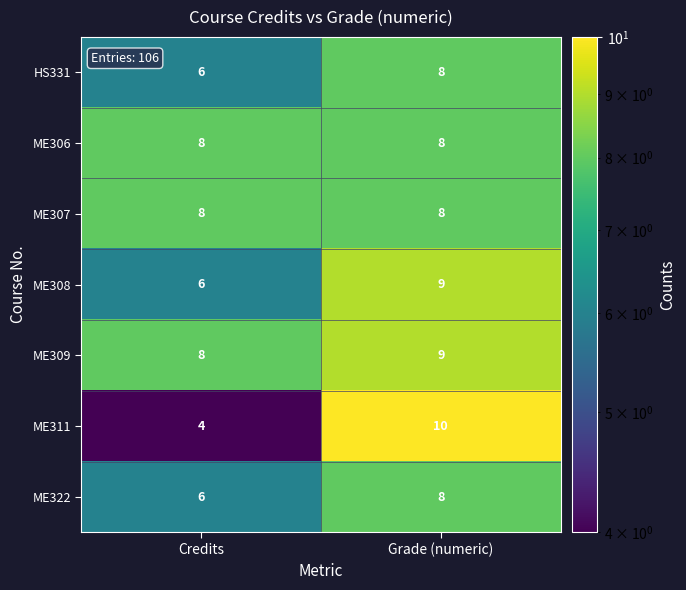

What is the total value across all series at Credits?

46